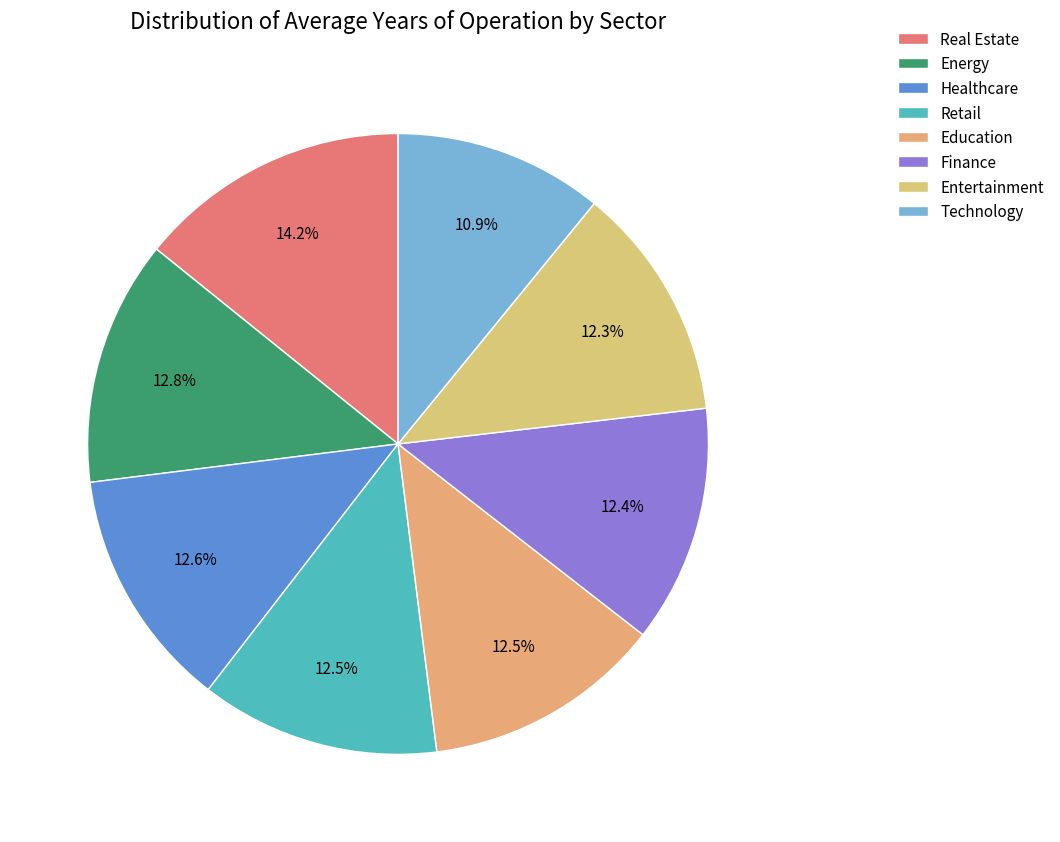

The Education slice represents 1% of the pie. True or false?

False